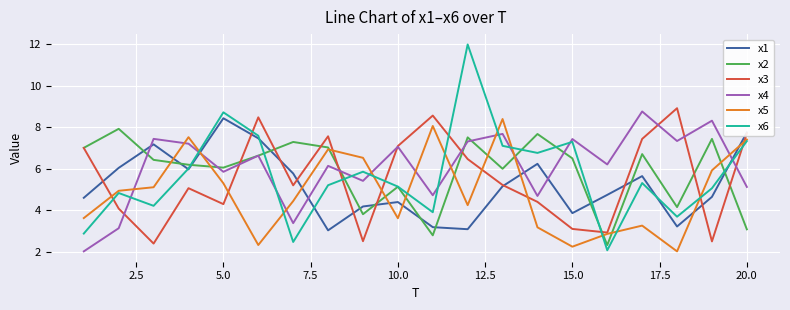

At how many categories does at least one series exceed 9?

1